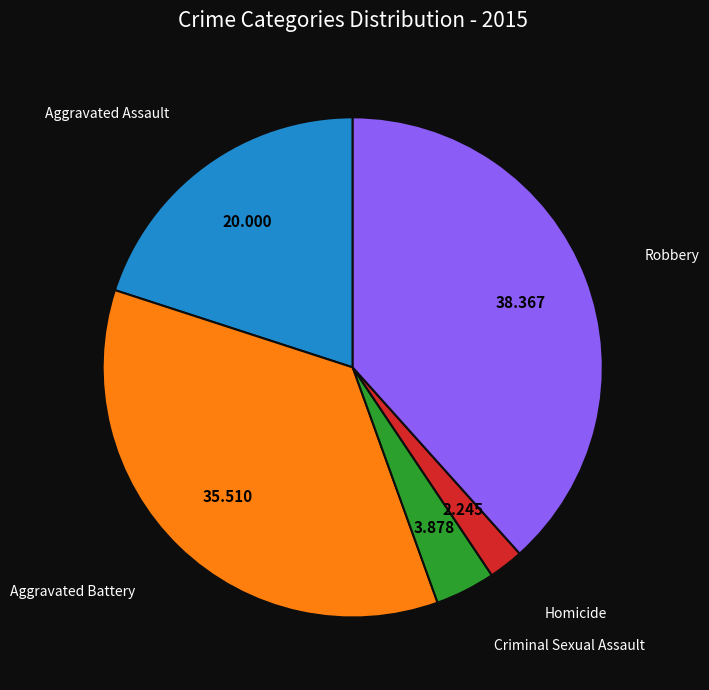

Combined, do Criminal Sexual Assault and Robbery account for over 50%?

No